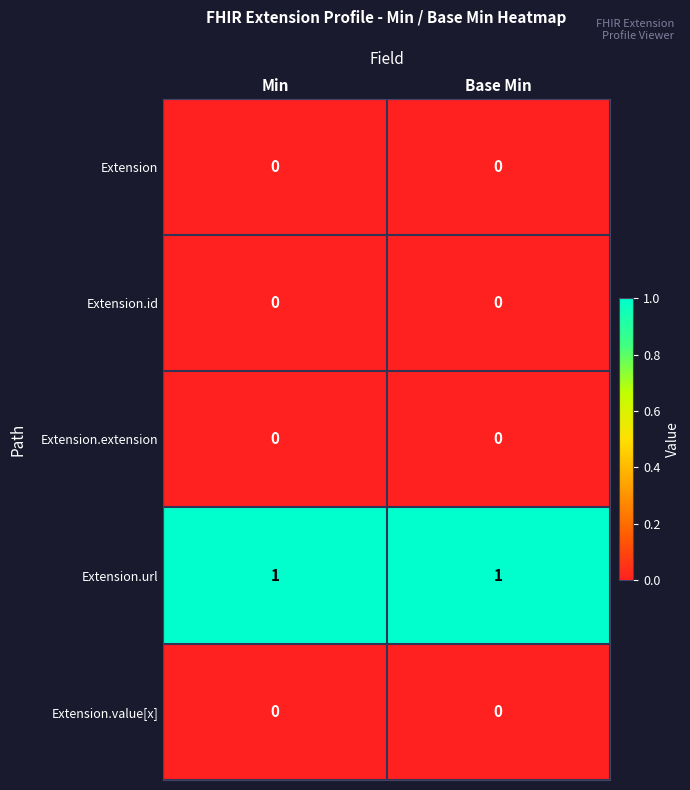

What is the spread (max minus min) of values at Min?

1